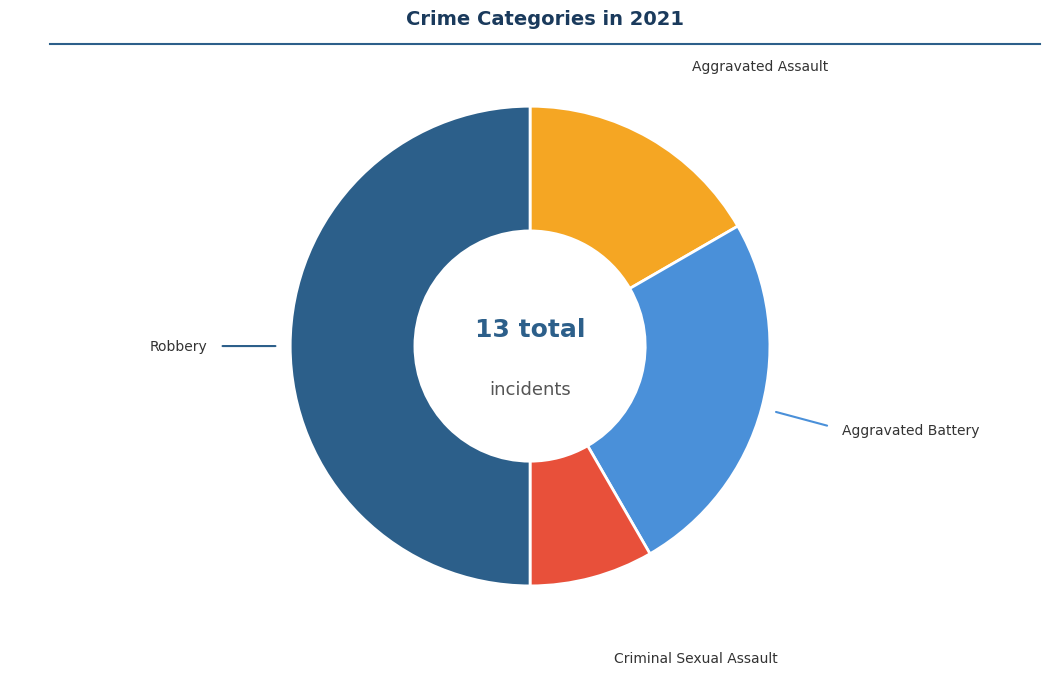

The Aggravated Battery slice represents 25% of the pie. True or false?

True